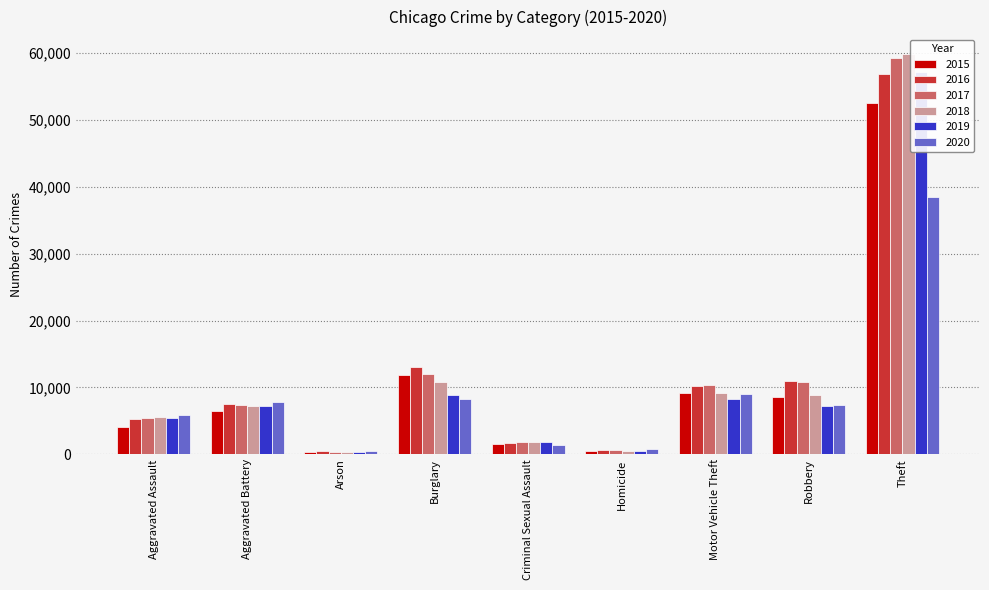

Which category has the lowest value in the 2017 series?

Arson